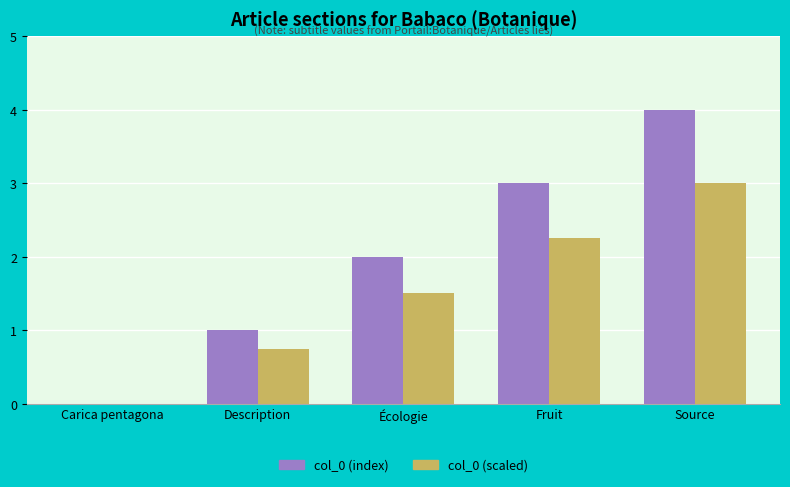

Which series changed the most between Fruit and Source?

col_0 (index)